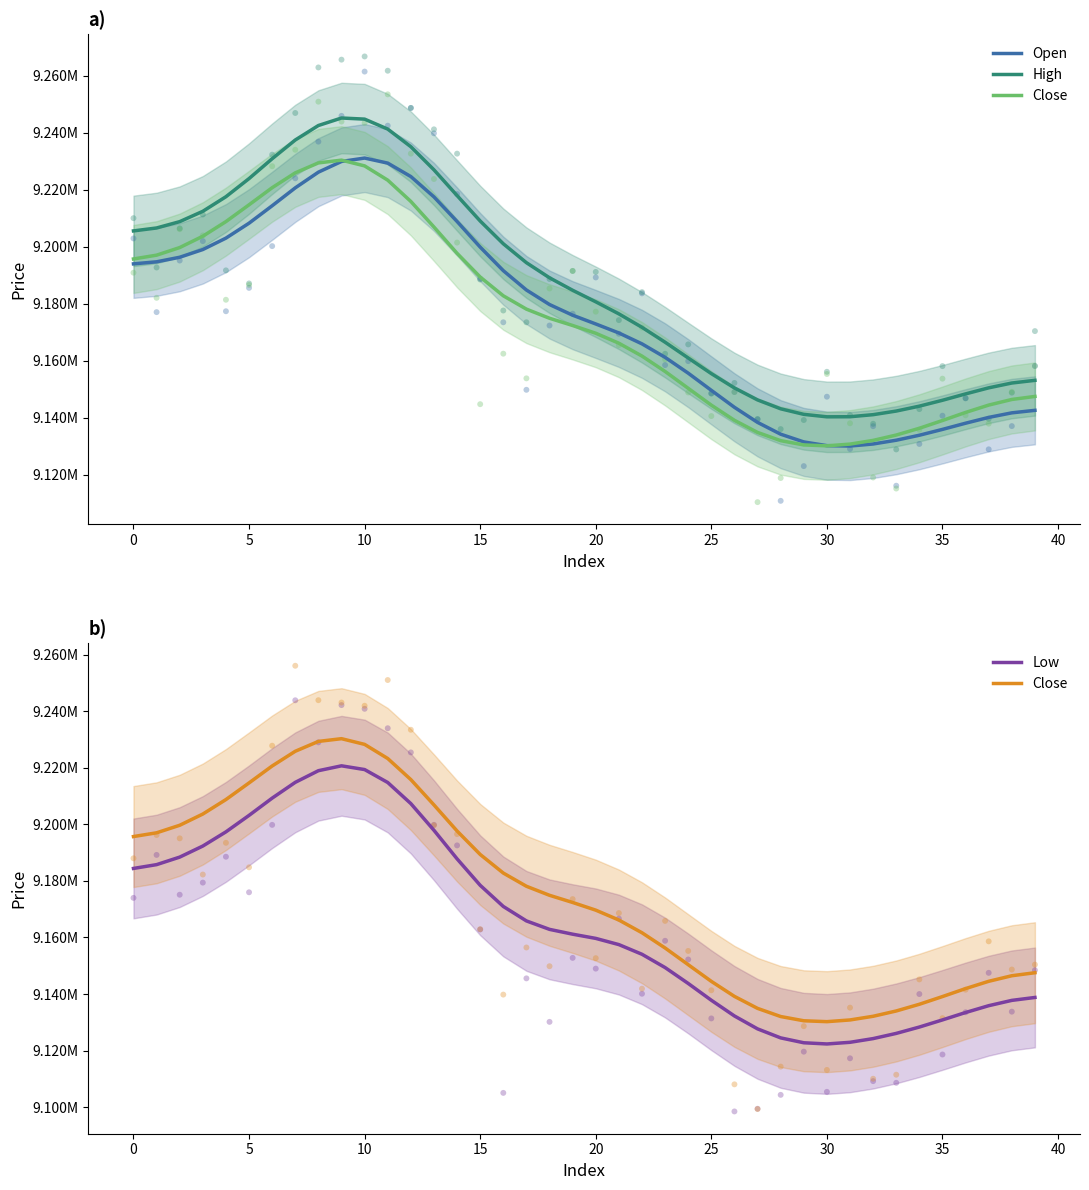

At how many categories does at least one series exceed 9242865?

2